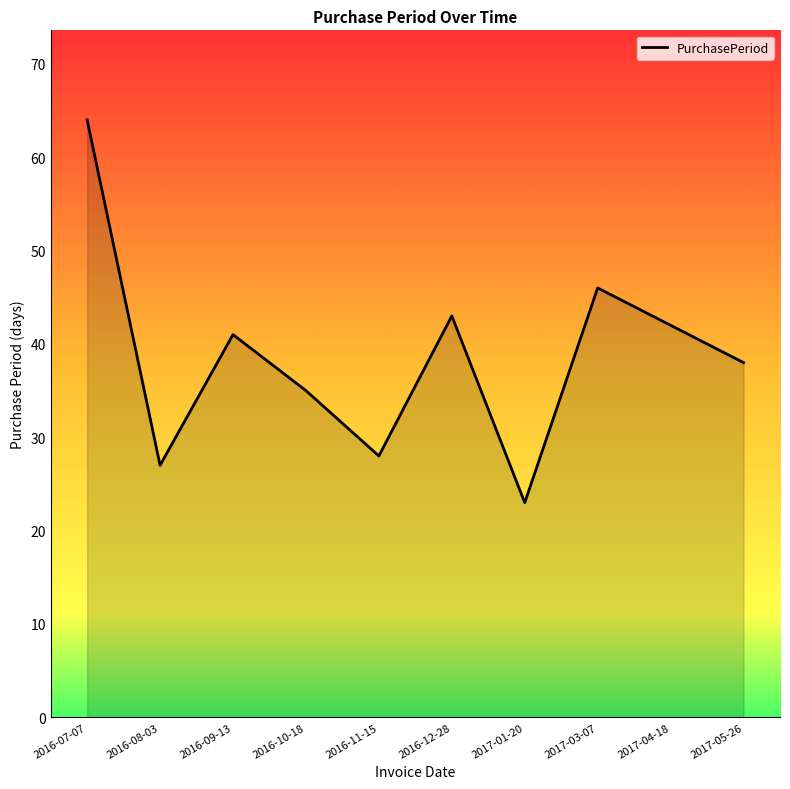

Reading right to left, what are all the values shown in this chart?

2017-05-26=38	2017-04-18=42	2017-03-07=46	2017-01-20=23	2016-12-28=43	2016-11-15=28	2016-10-18=35	2016-09-13=41	2016-08-03=27	2016-07-07=64